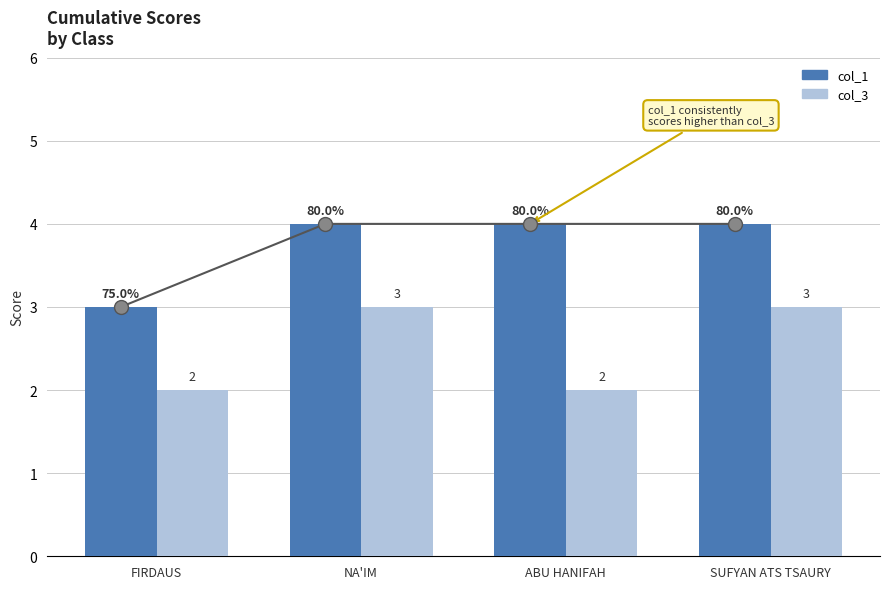

The value of col_3 at NA'IM is 3. True or false?

True